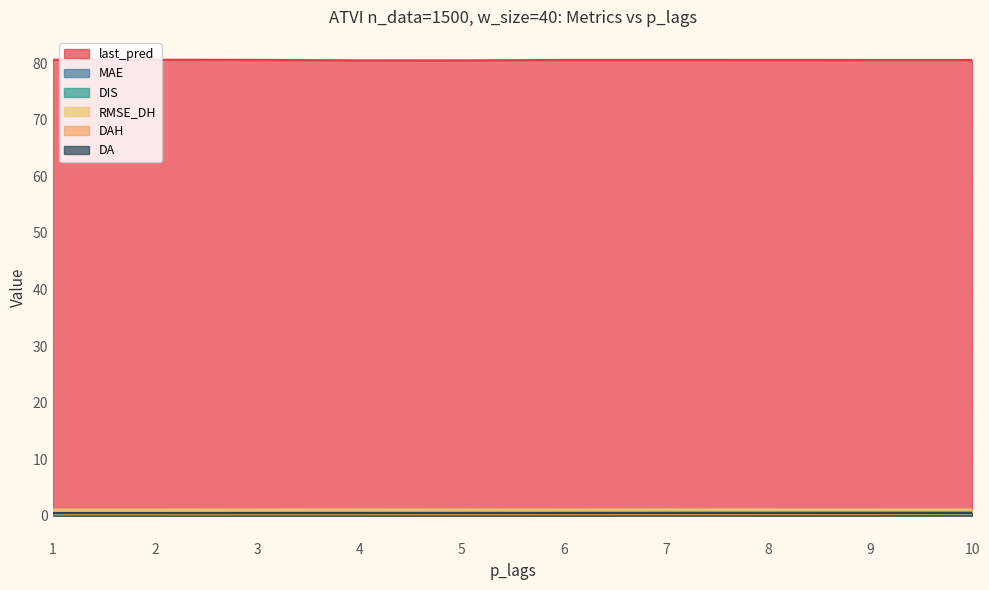

Reading left to right, extract all data points from this chart.

last_pred: 1=80.6	2=80.6	3=80.6	4=80.5	5=80.5	6=80.6	7=80.6	8=80.6	9=80.6	10=80.6
MAE: 1=0.5	2=0.5	3=0.5	4=0.5	5=0.5	6=0.5	7=0.5	8=0.6	9=0.6	10=0.6
DIS: 1=0.2	2=0.2	3=0.2	4=0.2	5=0.3	6=0.3	7=0.3	8=0.3	9=0.3	10=0.3
RMSE_DH: 1=1.1	2=1.1	3=1.1	4=1.1	5=1.1	6=1.1	7=1.1	8=1.1	9=1.1	10=1.1
DAH: 1=0.4	2=0.4	3=0.4	4=0.4	5=0.4	6=0.4	7=0.4	8=0.4	9=0.4	10=0.4
DA: 1=0.5	2=0.5	3=0.5	4=0.5	5=0.5	6=0.5	7=0.5	8=0.5	9=0.5	10=0.5